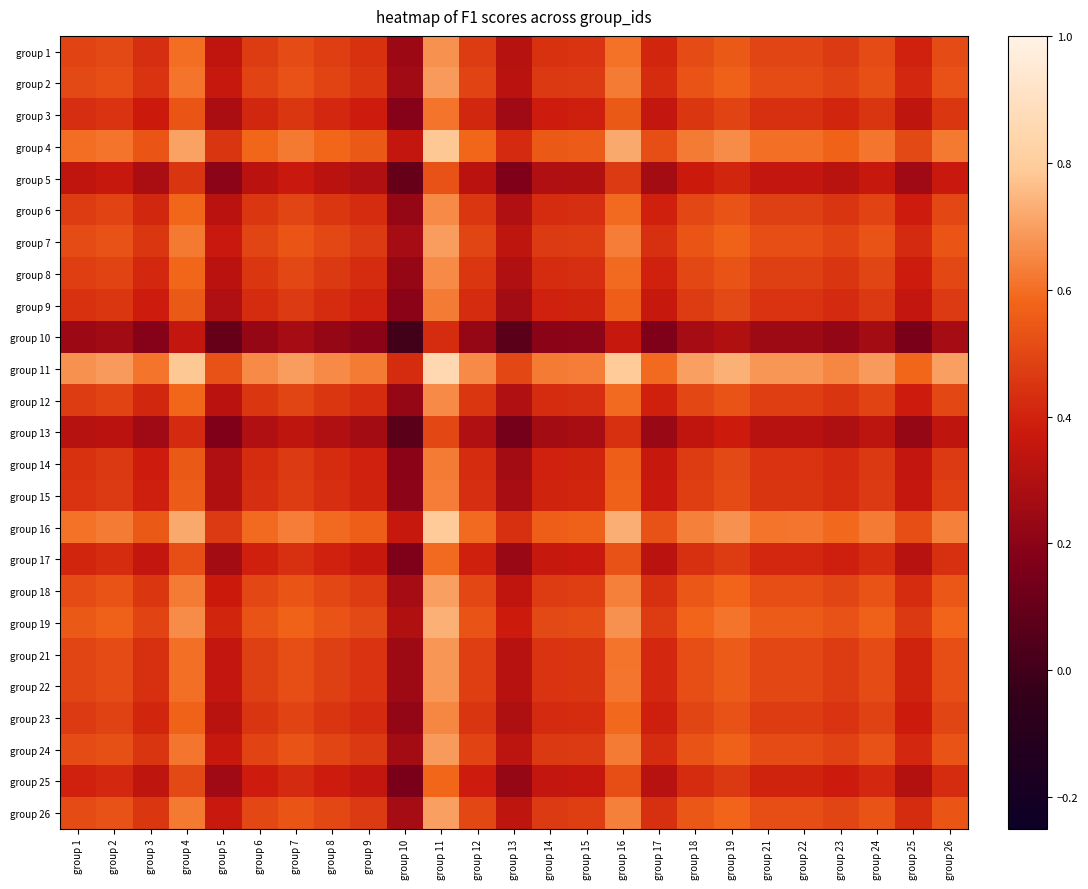

List the series in order of their peak value, lowest first.

group 10, group 13, group 5, group 25, group 17, group 3, group 9, group 14, group 15, group 23, group 12, group 6, group 8, group 1, group 21, group 22, group 2, group 24, group 7, group 26, group 18, group 19, group 4, group 16, group 11